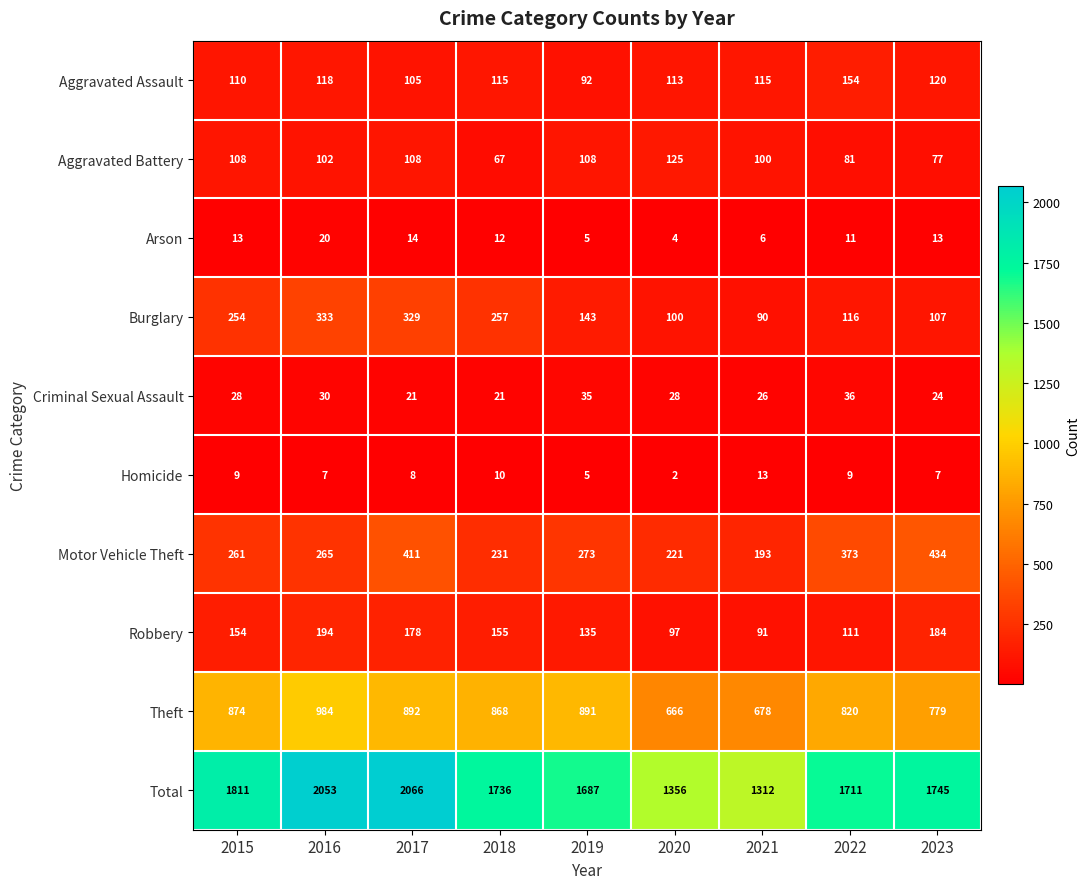

True or false: Robbery has a value of 56 at 2022.

False